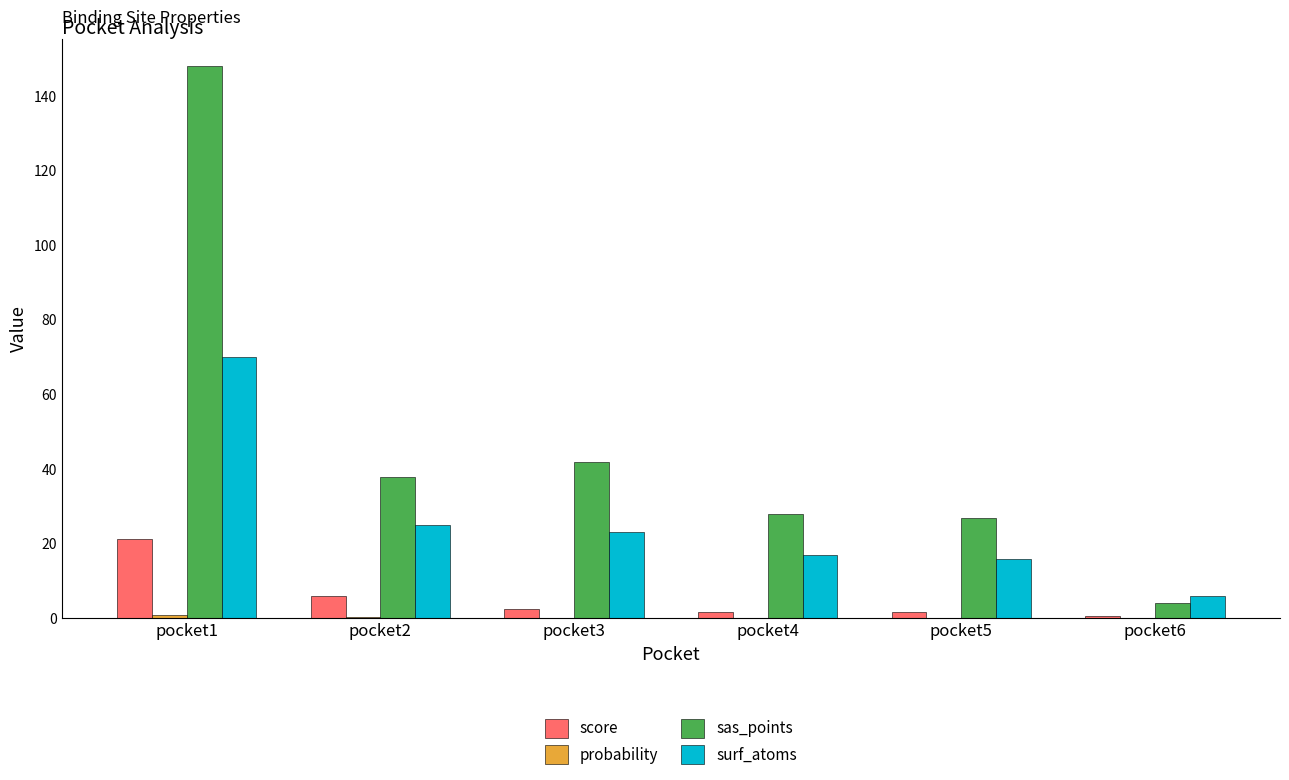

Which series changed the most between pocket2 and pocket6?

sas_points